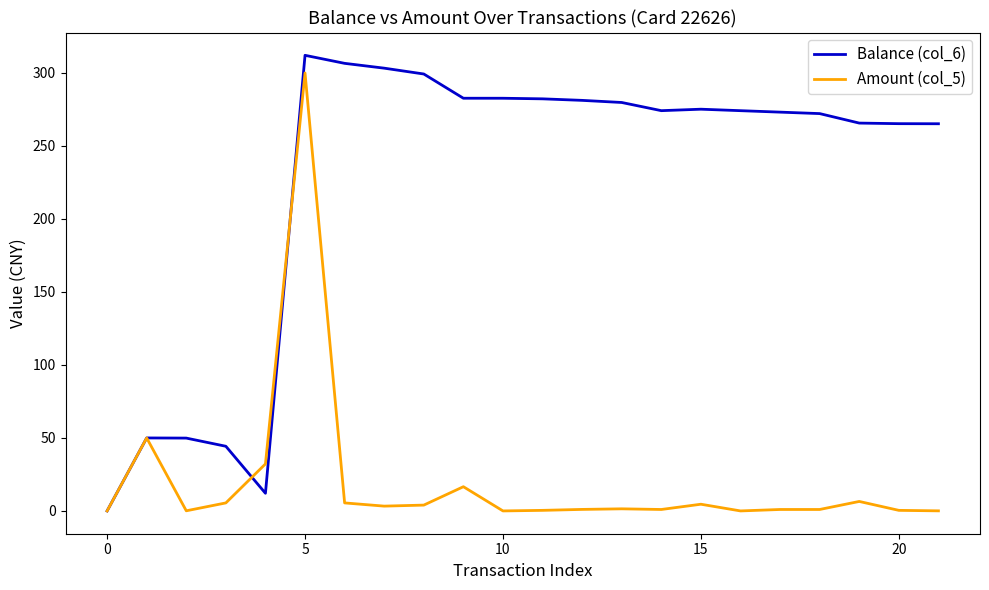

True or false: Balance (col_6) has more than 2 interior local peaks.

True